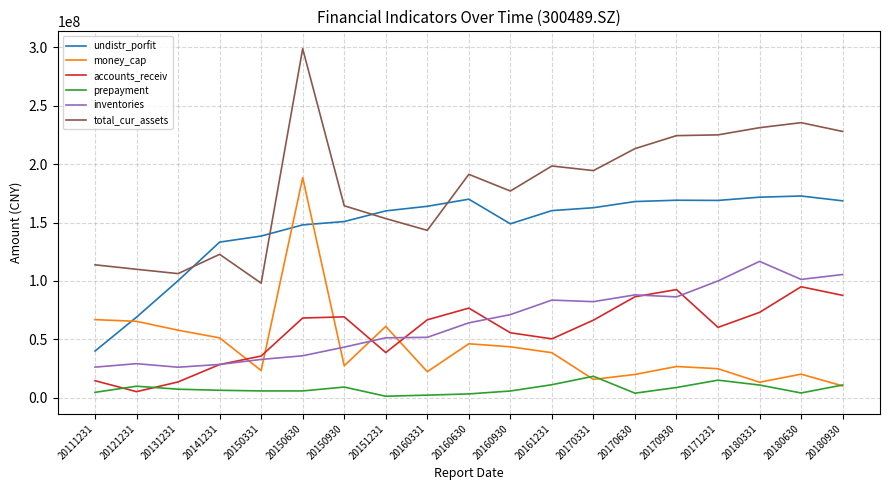

At which category does total_cur_assets reach its first local valley?

20131231